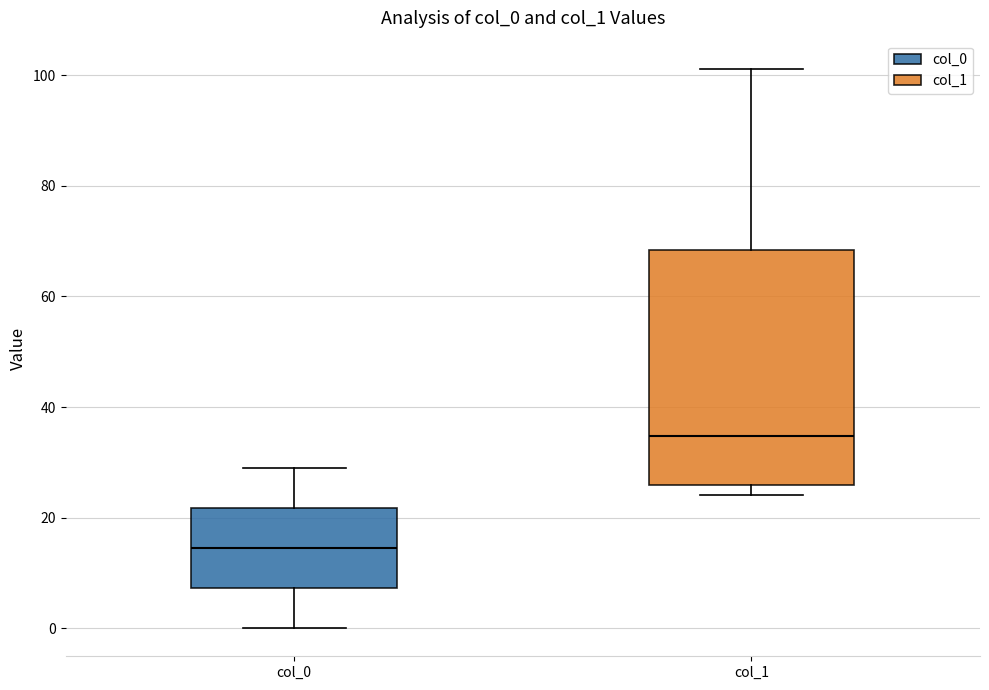

Which box is the tallest, from its lower edge to its upper edge?

col_1